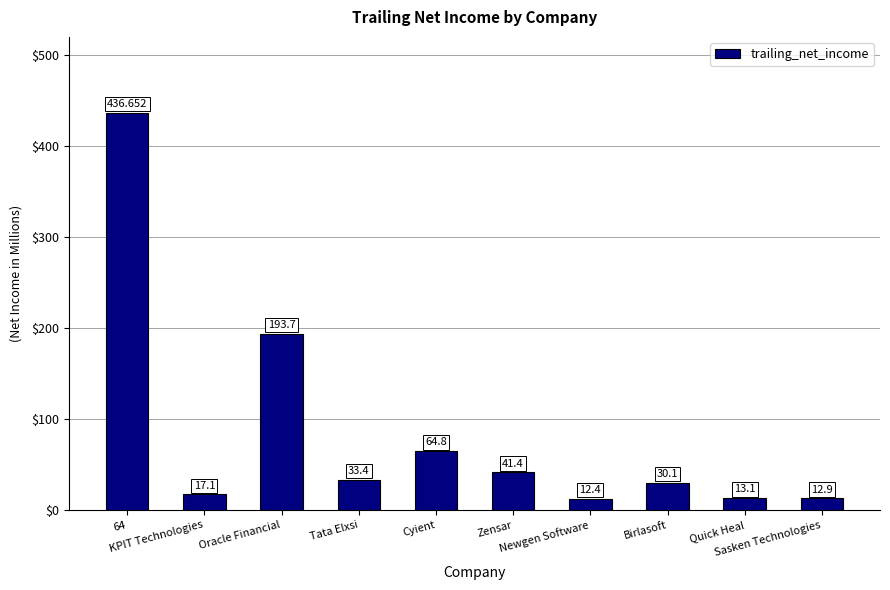

Are the bars grouped side by side (vs. stacked)?

No